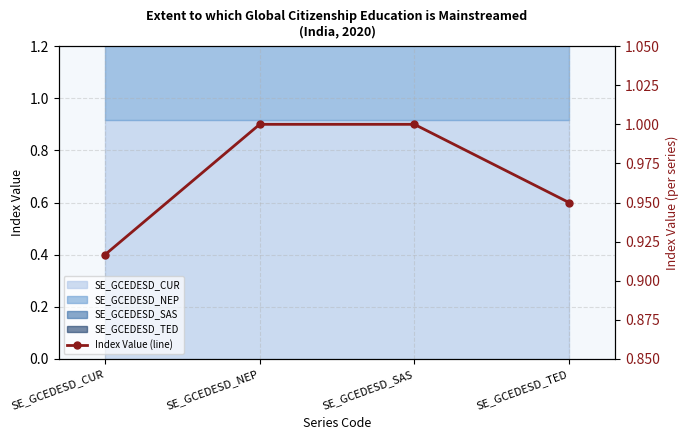

What is the change in value from SE_GCEDESD_NEP to SE_GCEDESD_TED?

-0.1